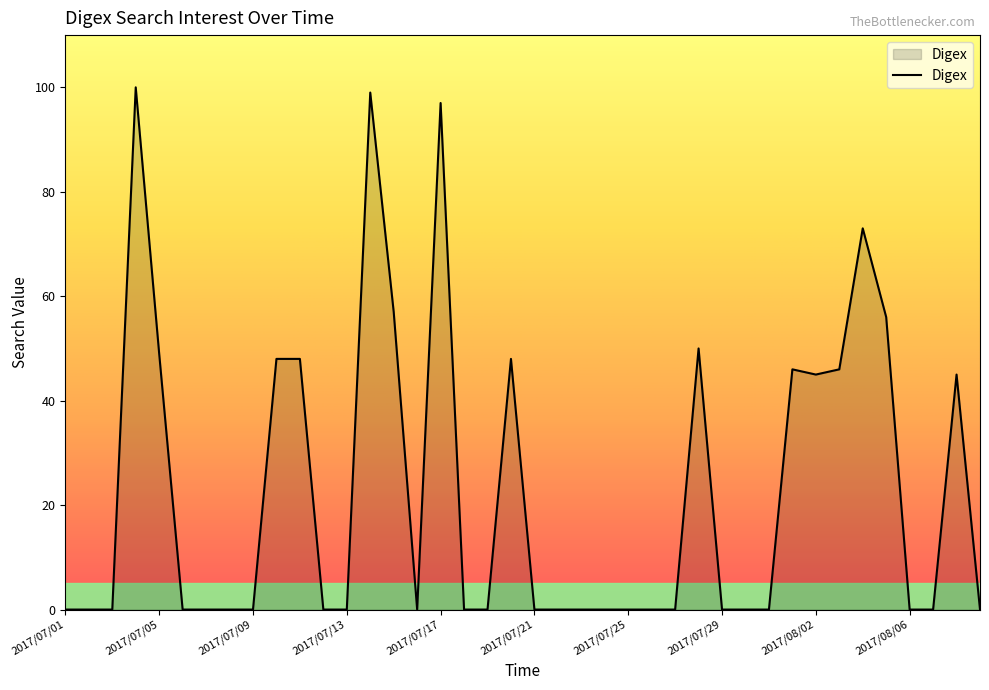

What is the difference between the maximum and minimum values?

100